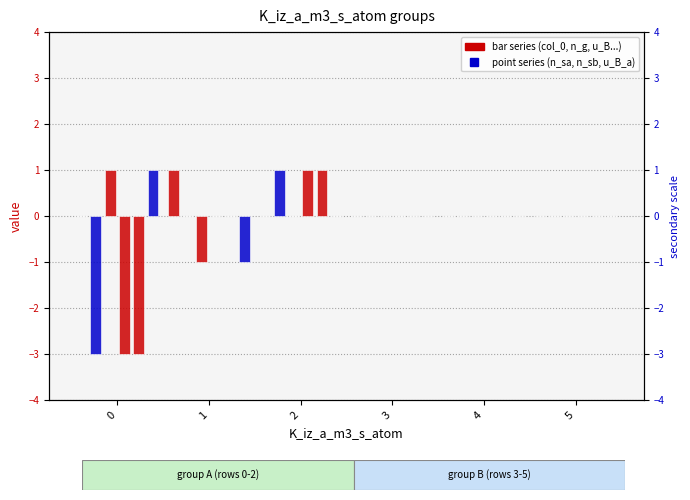

Which series has the largest total across all categories?

col_0